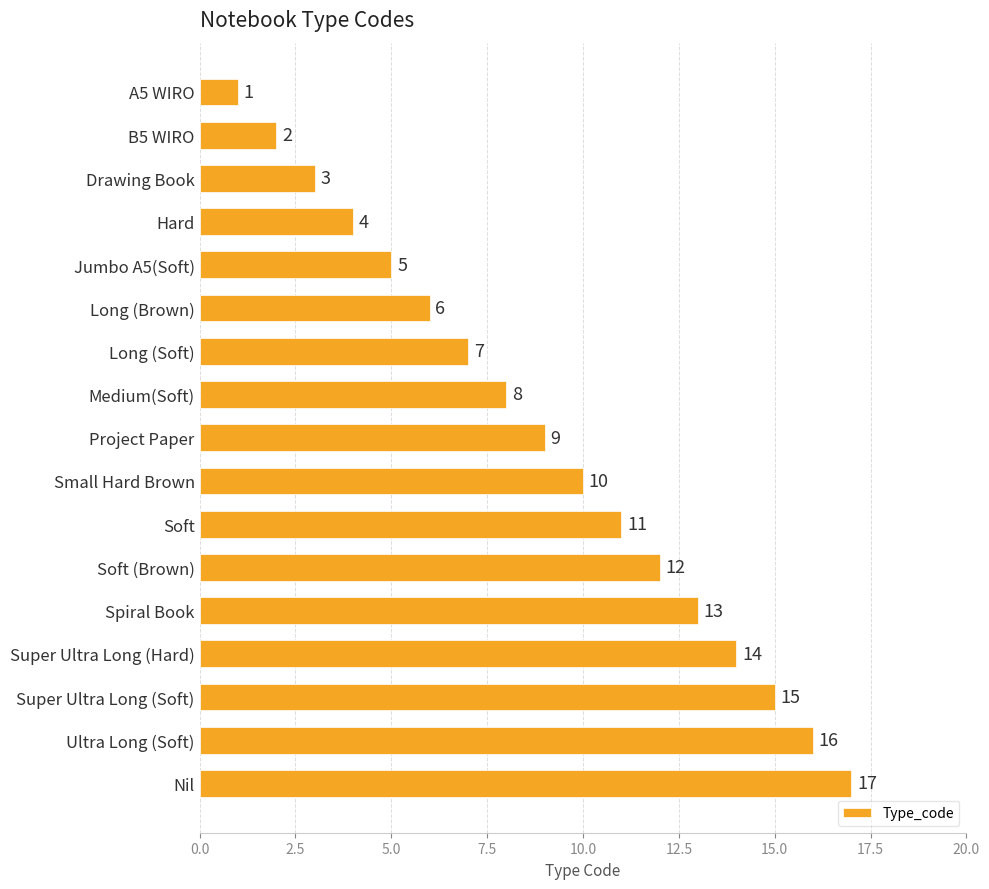

Between Medium(Soft) and Small Hard Brown, which is larger?

Small Hard Brown